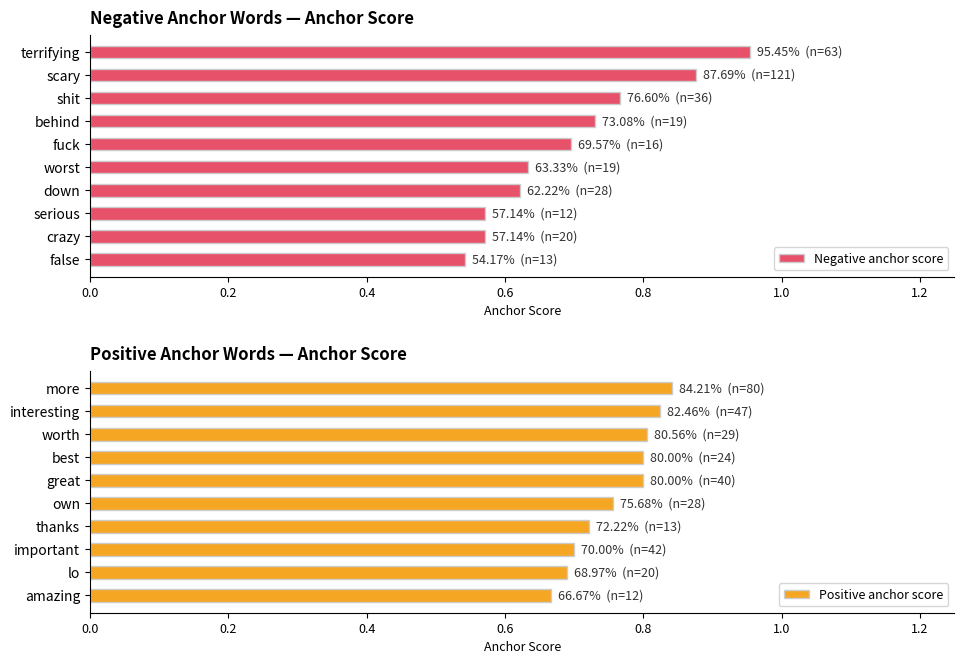

Count the Negative anchor score values in the range 0 to 1.

10